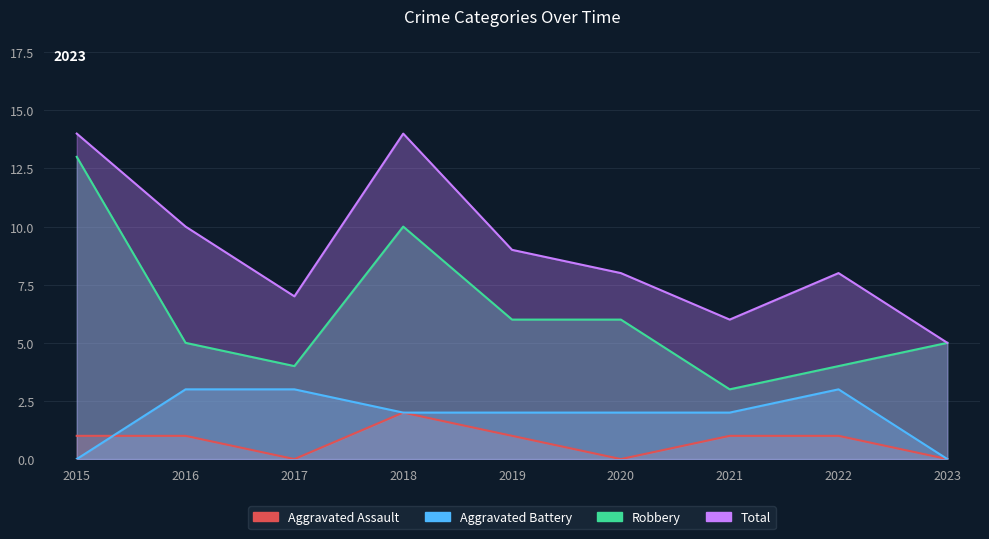

Read the Aggravated Battery value at 2016.

3